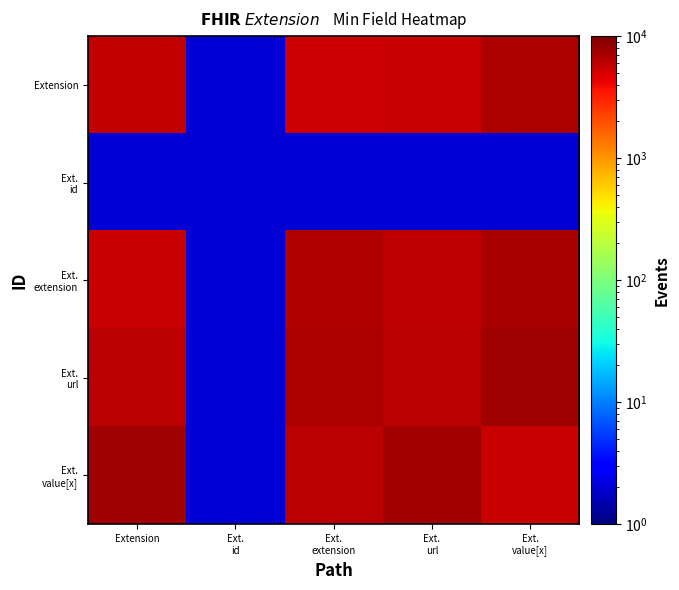

Count the number of categories in the chart.

5